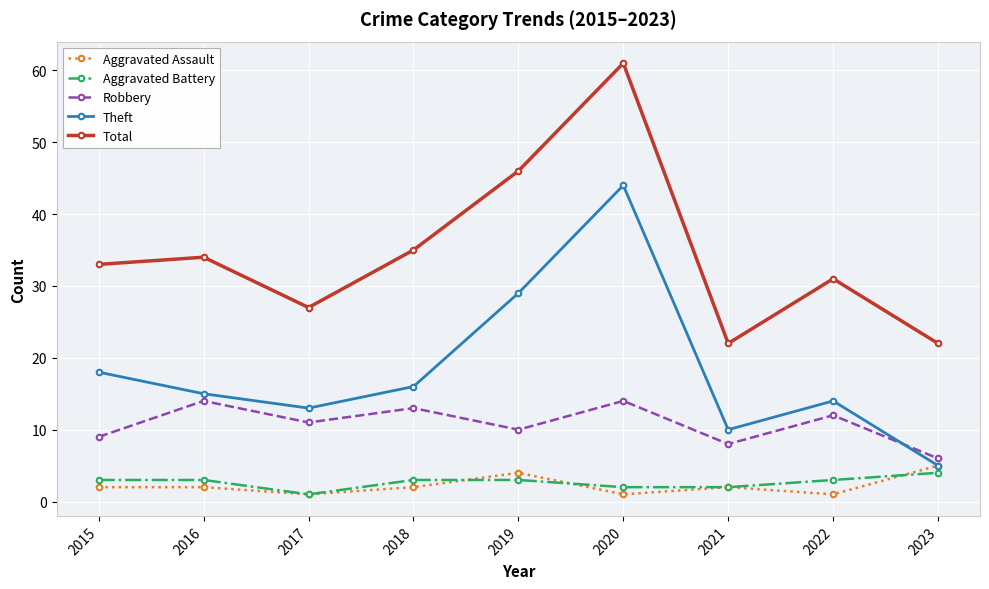

Between which two adjacent categories do Robbery and Theft first intersect?

2022 and 2023